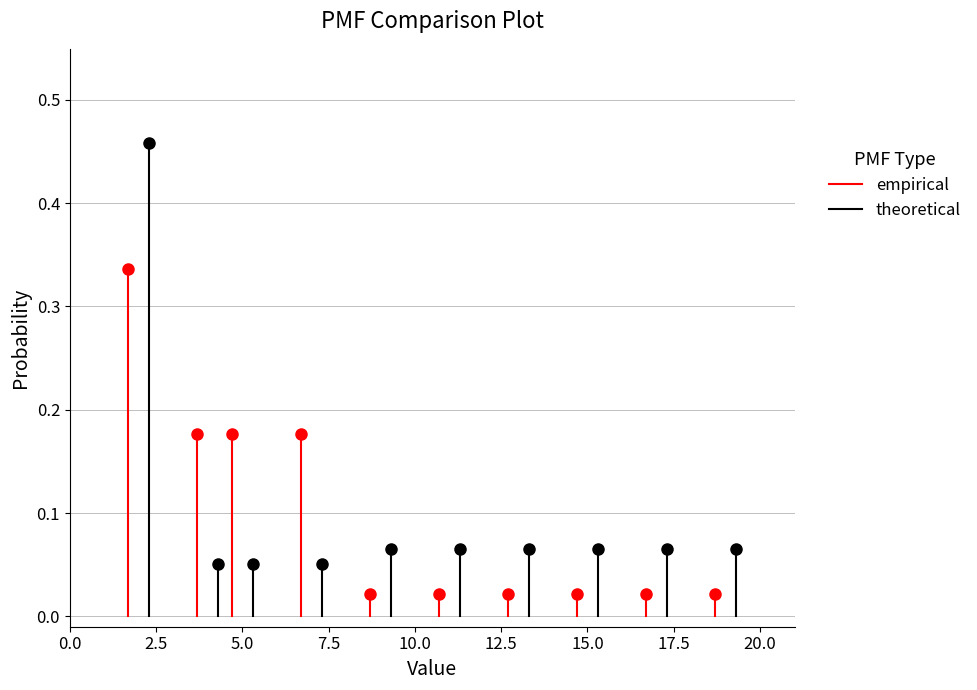

Which label corresponds to the largest value in the chart?

2.5